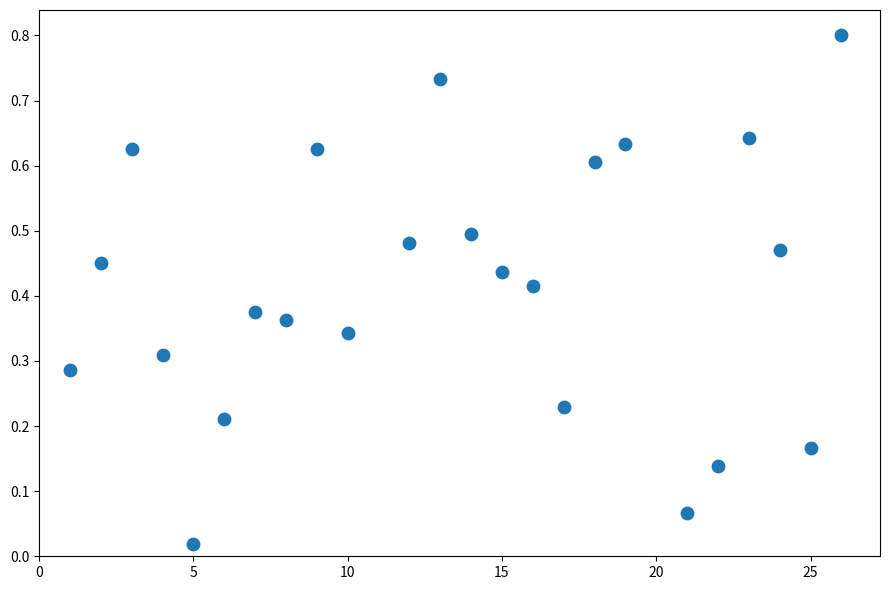

What is the range of X values (max minus min)?

25.0